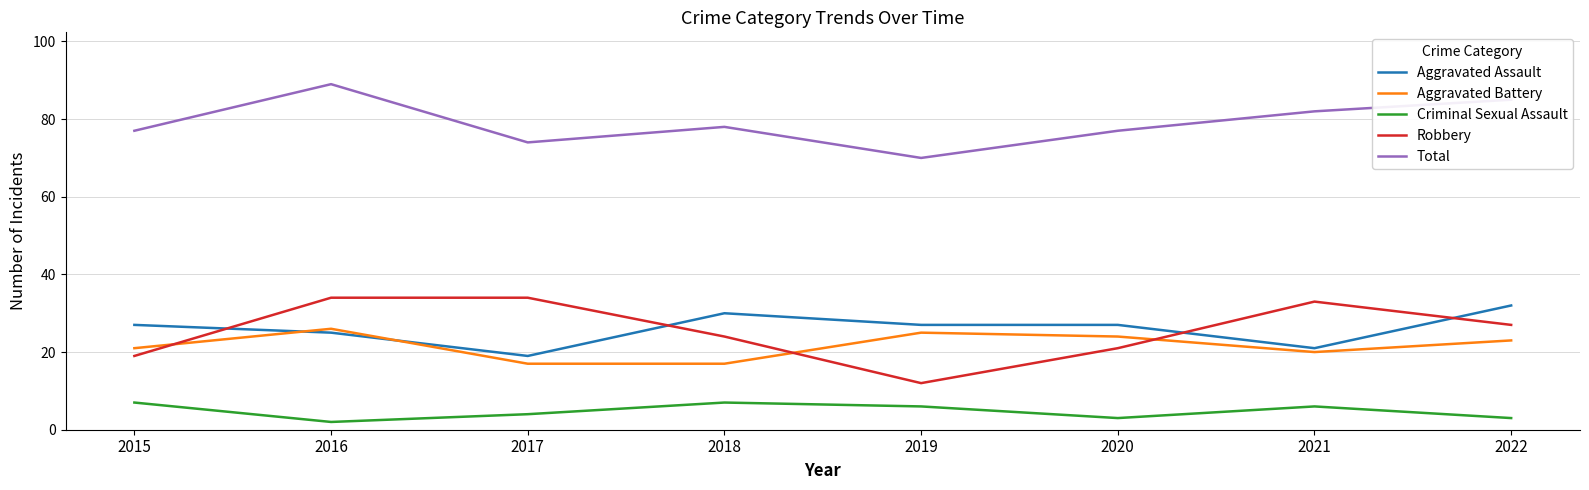

What are all the series names shown in the legend?

Aggravated Assault, Aggravated Battery, Criminal Sexual Assault, Robbery, Total